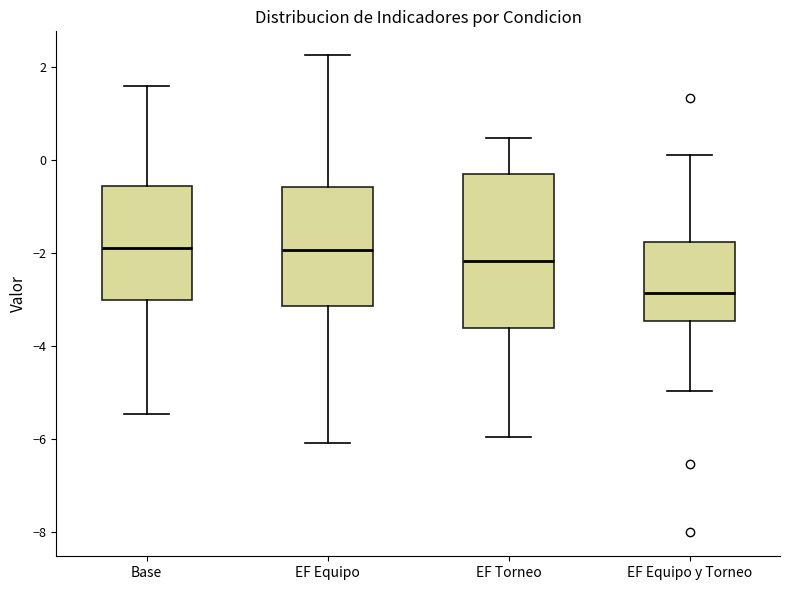

Reading left to right, transcribe this box plot: for each box, give where its median line is, the range the box spans, and where its two whiskers end, as read against the y-axis. The values are not printed on the chart, so give them approximately, as read against the axis.

Base: median -2.0, box -3.0 to -0.6, whiskers -5.4 to 1.6
EF Equipo: median -2.0, box -3.2 to -0.6, whiskers -6.0 to 2.2
EF Torneo: median -2.2, box -3.6 to -0.4, whiskers -6.0 to 0.4
EF Equipo y Torneo: median -2.8, box -3.4 to -1.8, whiskers -5.0 to 0.2